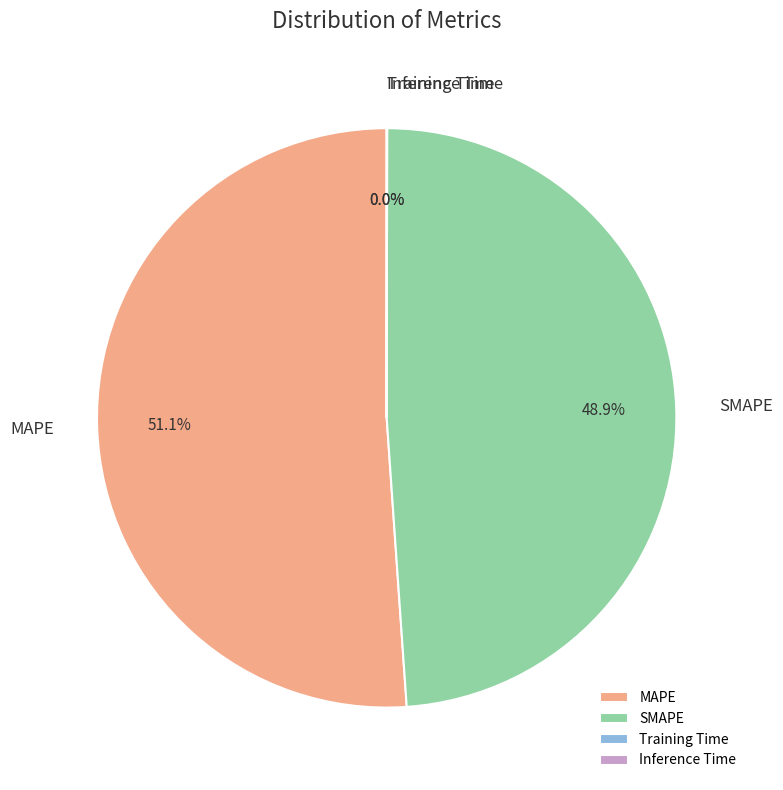

What is the ratio of the value at MAPE to the value at SMAPE?

1.0